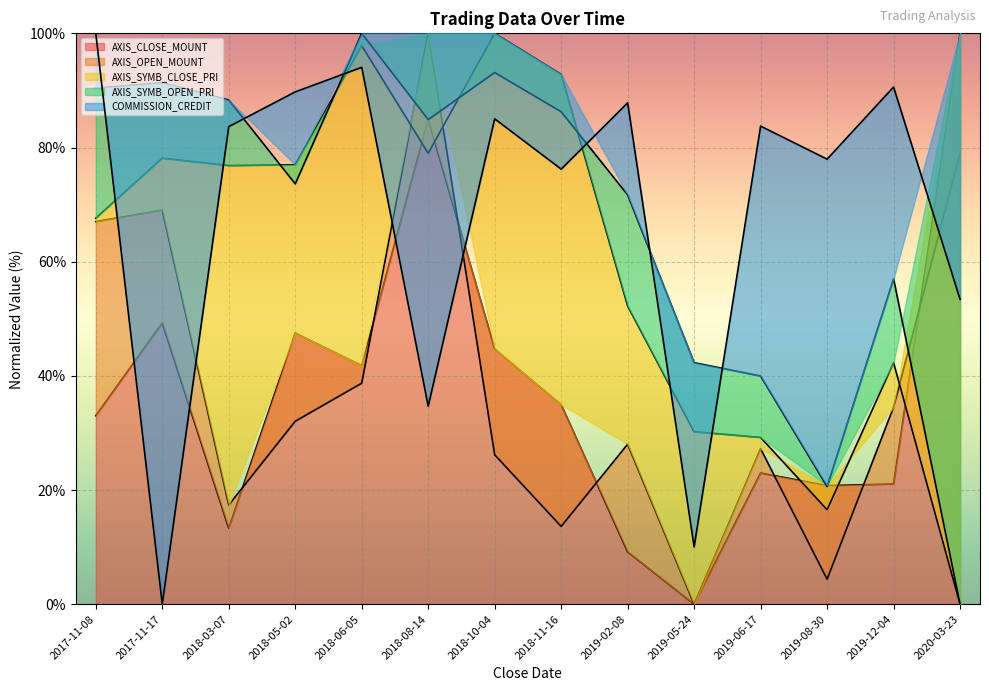

Where does the AXIS_CLOSE_MOUNT series first go above 34?

2017-11-17